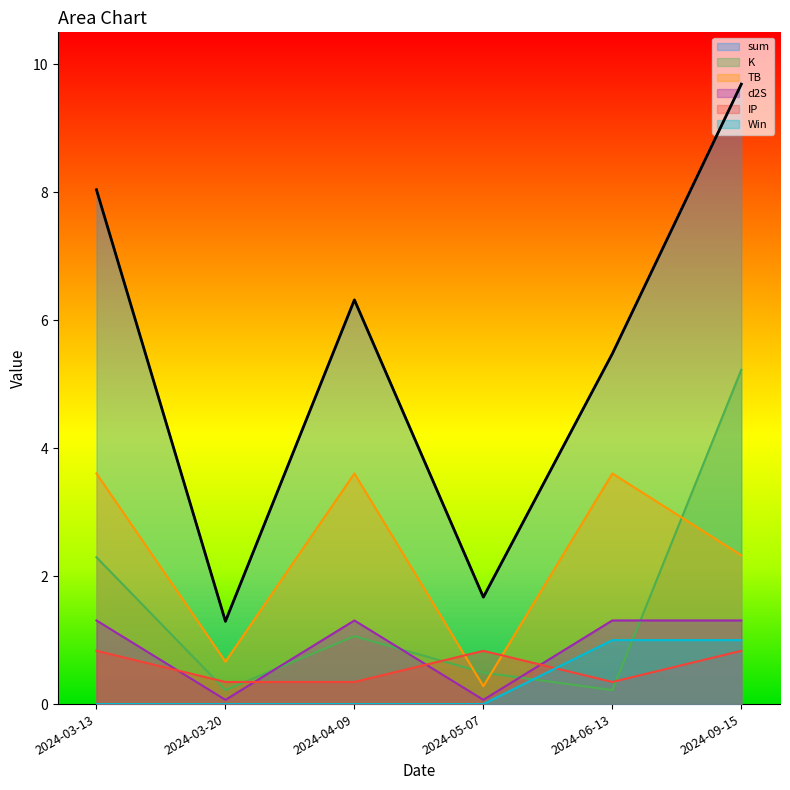

What is the difference between the maximum and minimum values in the K series?

5.0